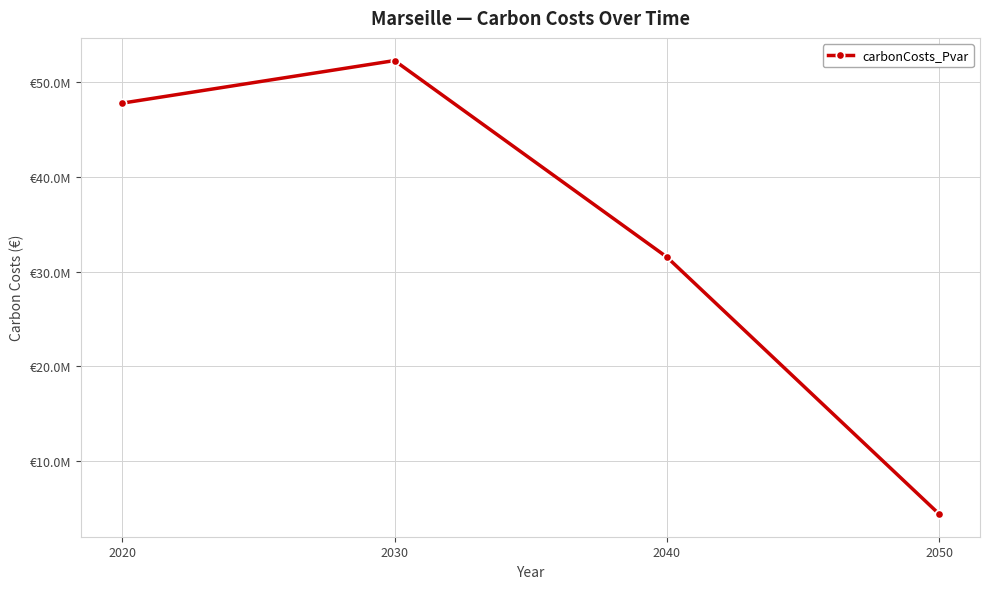

How many series are shown in this chart?

1